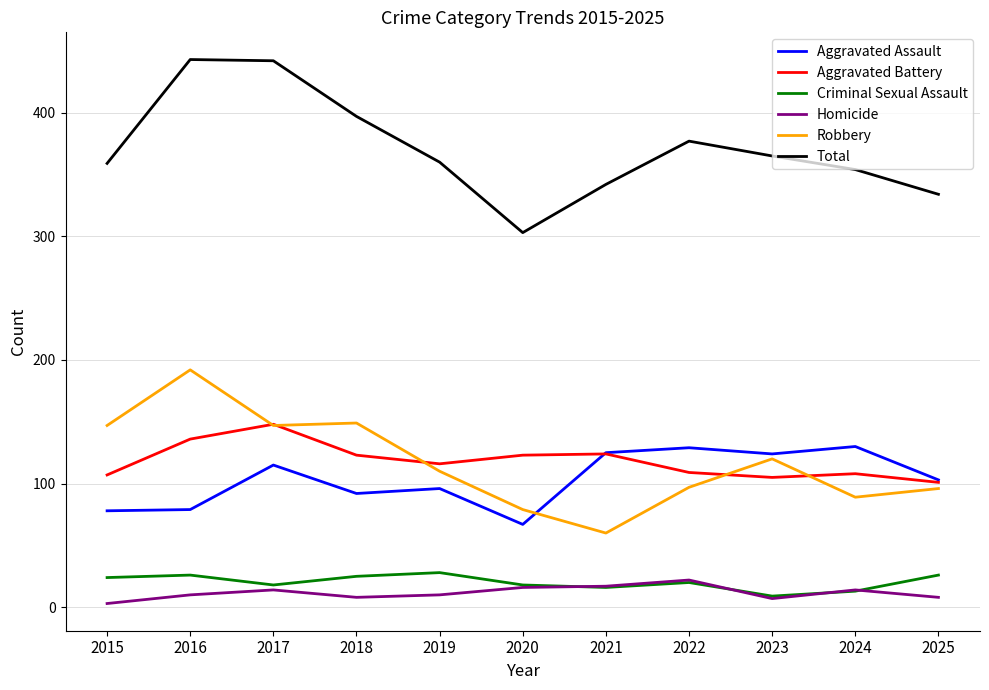

Read the Aggravated Battery value at 2018.

123